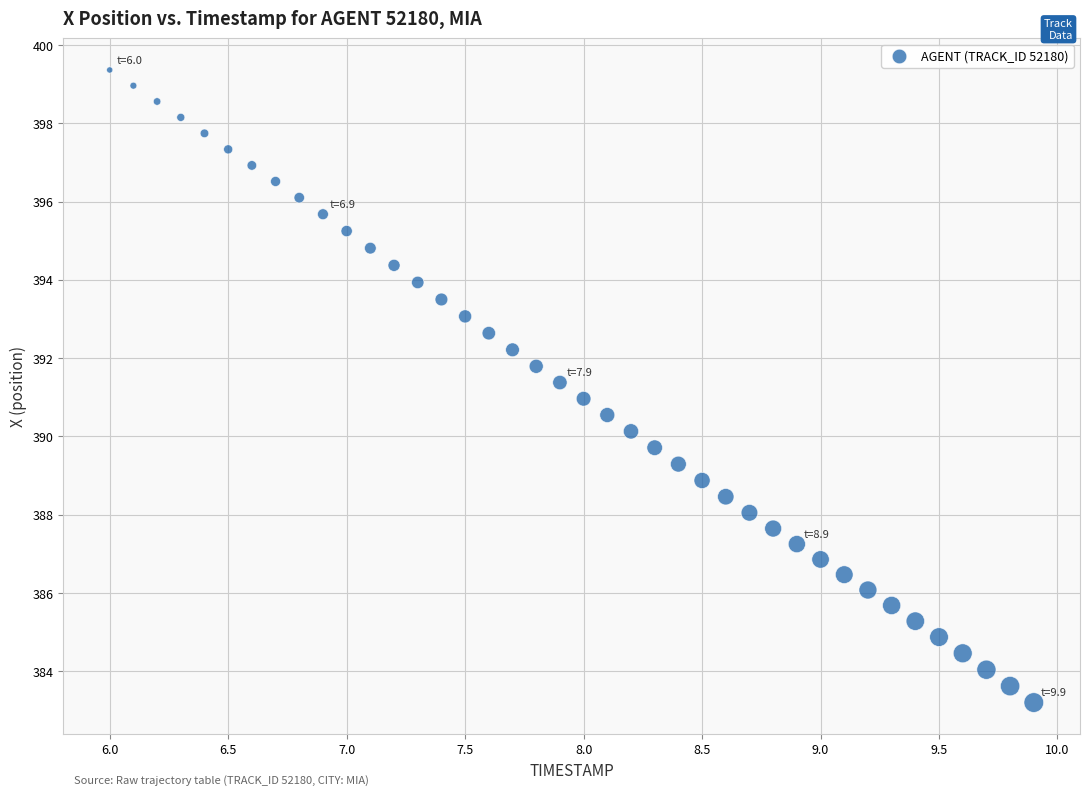

What is the range of X values (max minus min)?

3.9